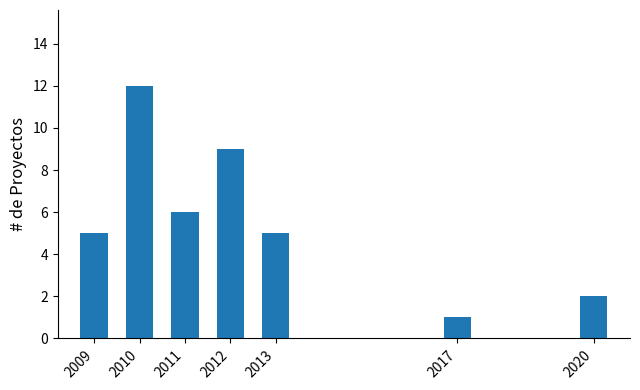

Reading left to right, what are all the values shown in this chart?

5	12	6	9	5	1	2